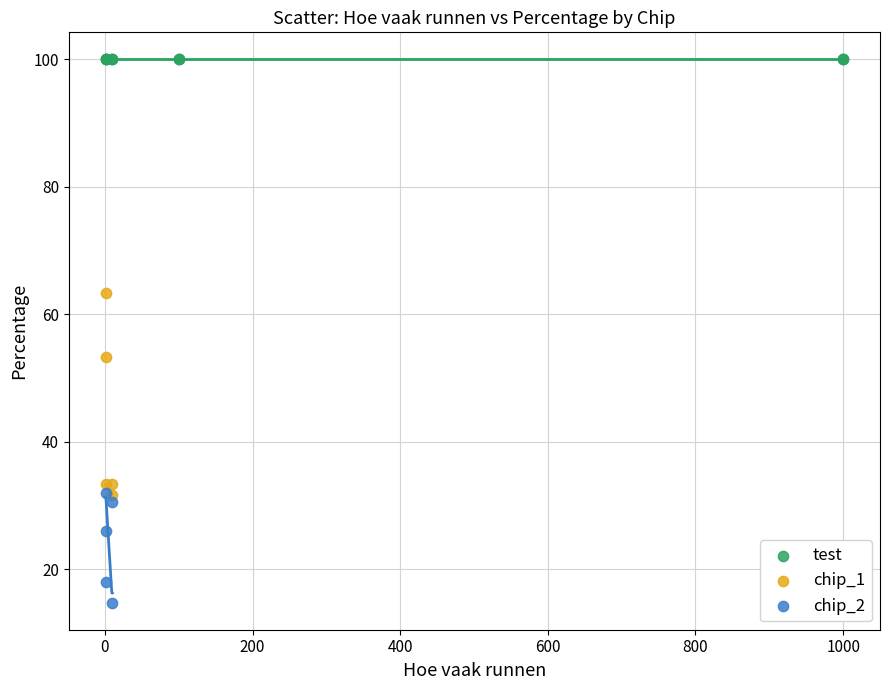

Which series contains the lowest Y value?

chip_2